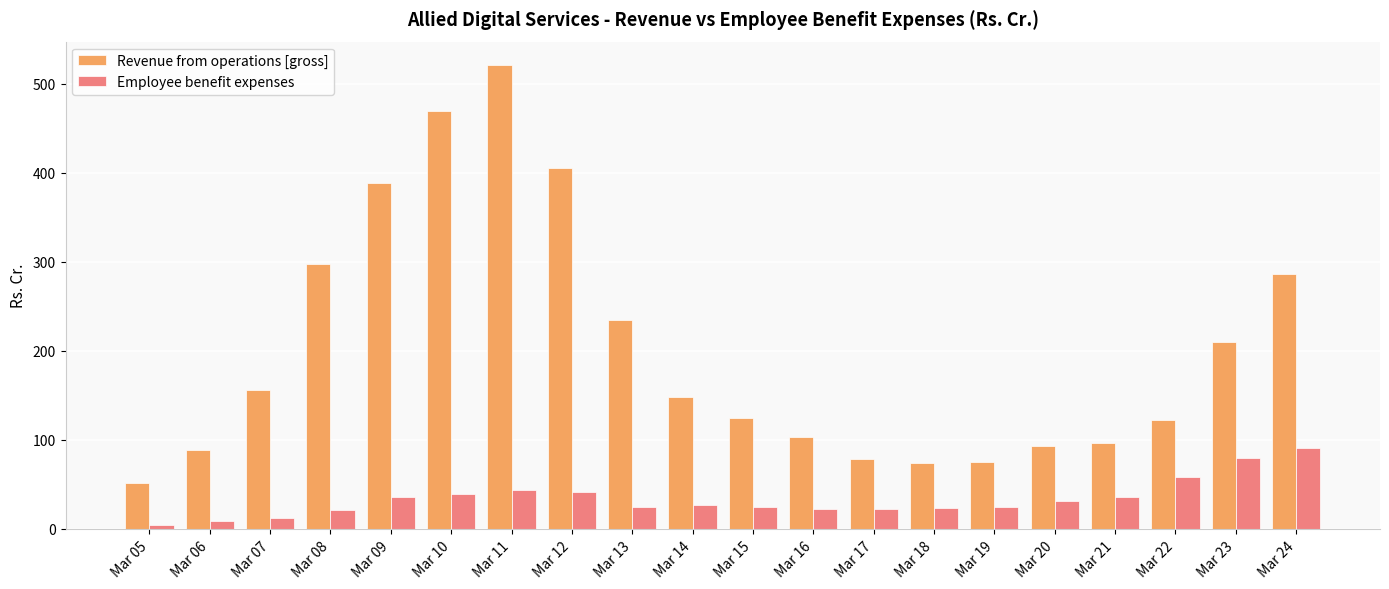

How many bars are there in total?

40